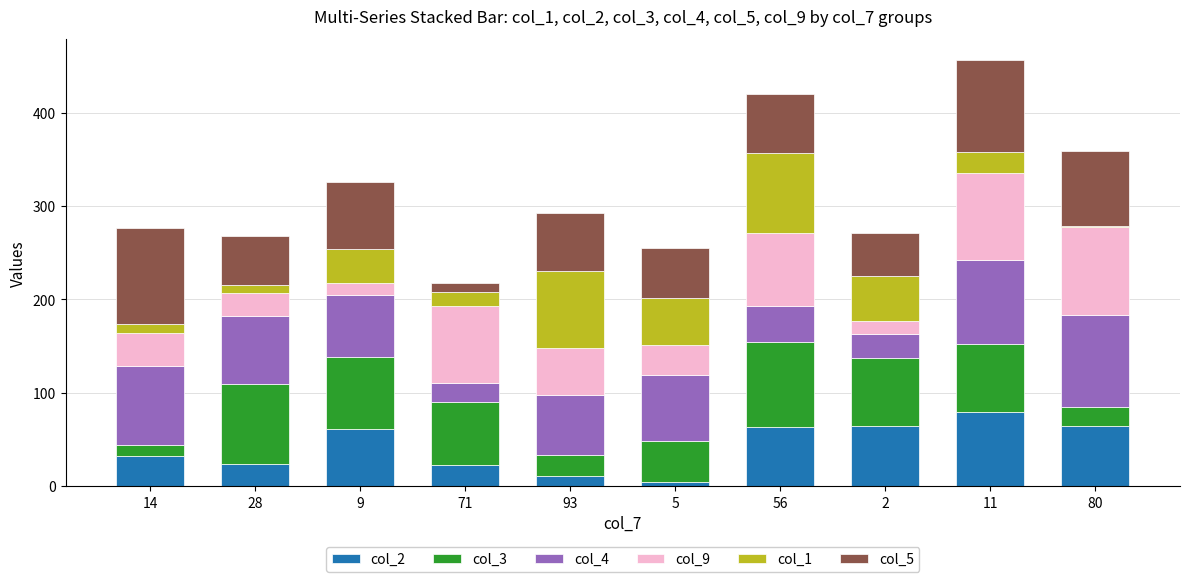

The col_2 series shows 32 at 14. True or false?

True